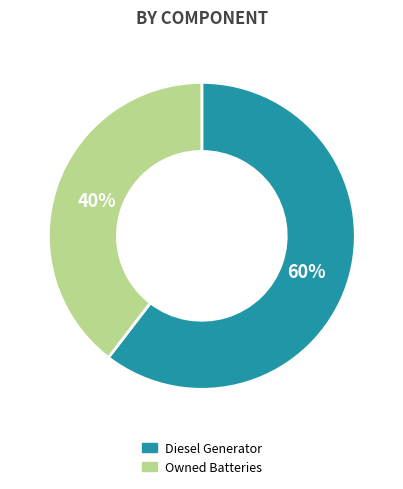

Does any single category account for the majority?

Yes